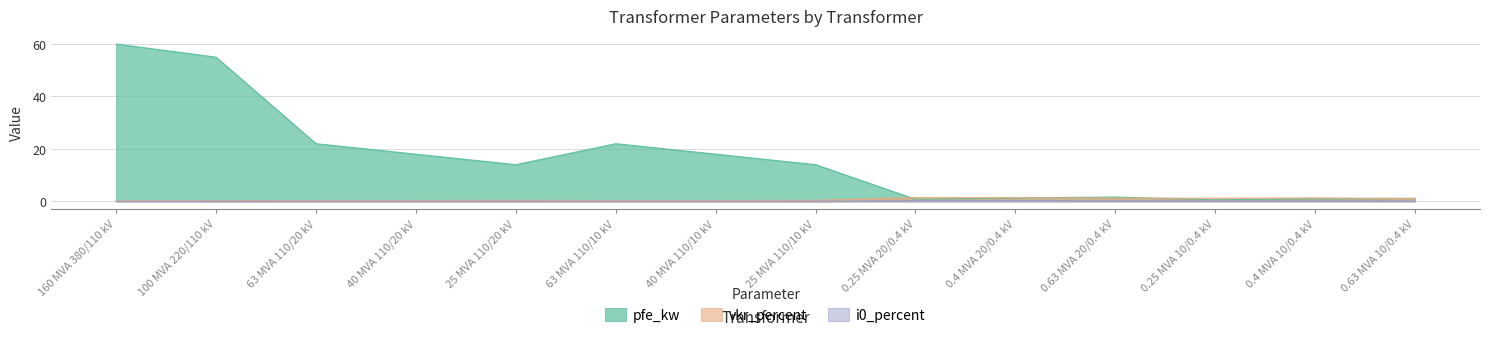

Read the pfe_kw value at 40 MVA 110/10 kV.

18.0